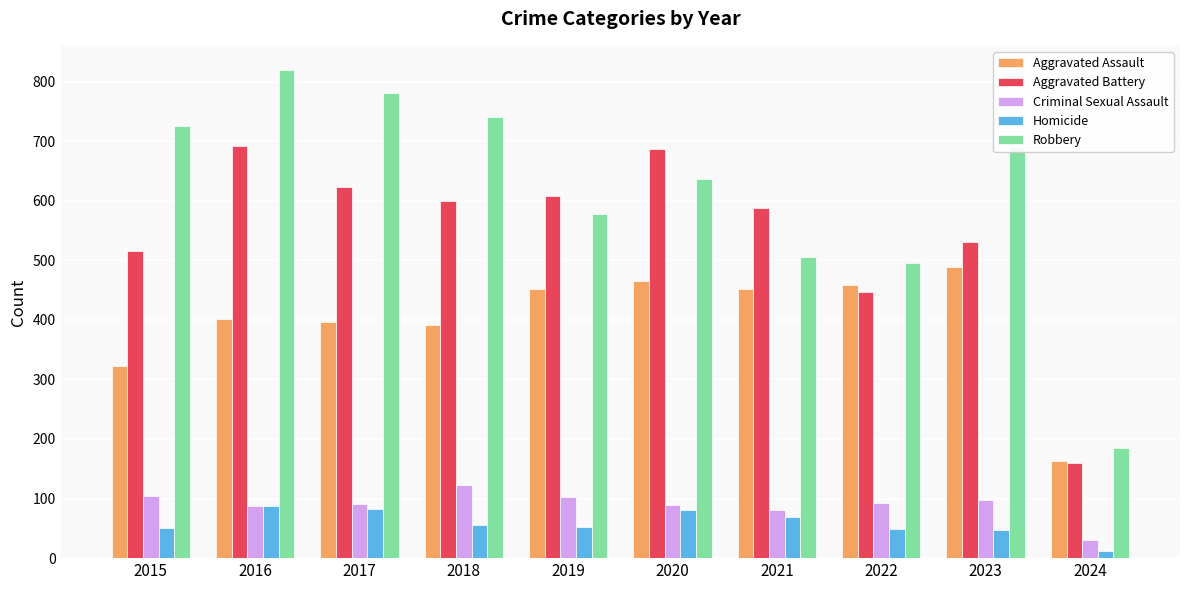

What is the highest value of the Aggravated Battery series?

691